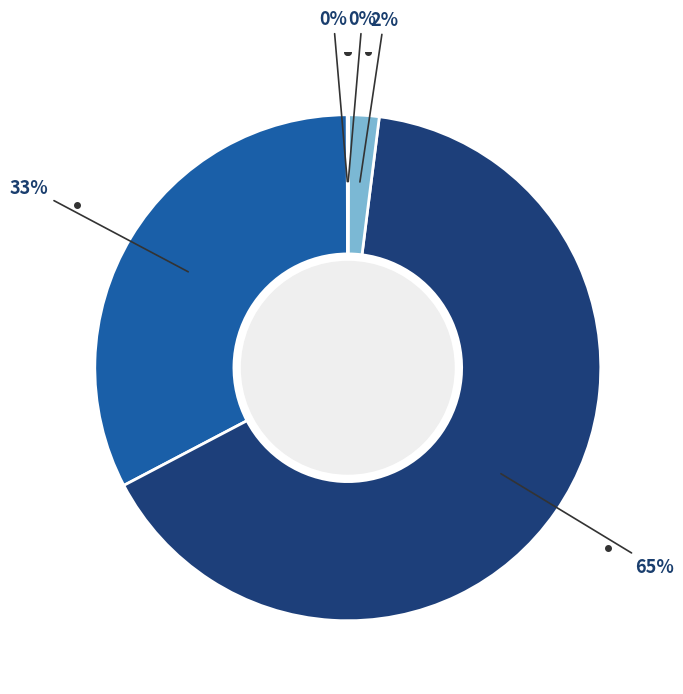

Does any single category account for the majority?

Yes